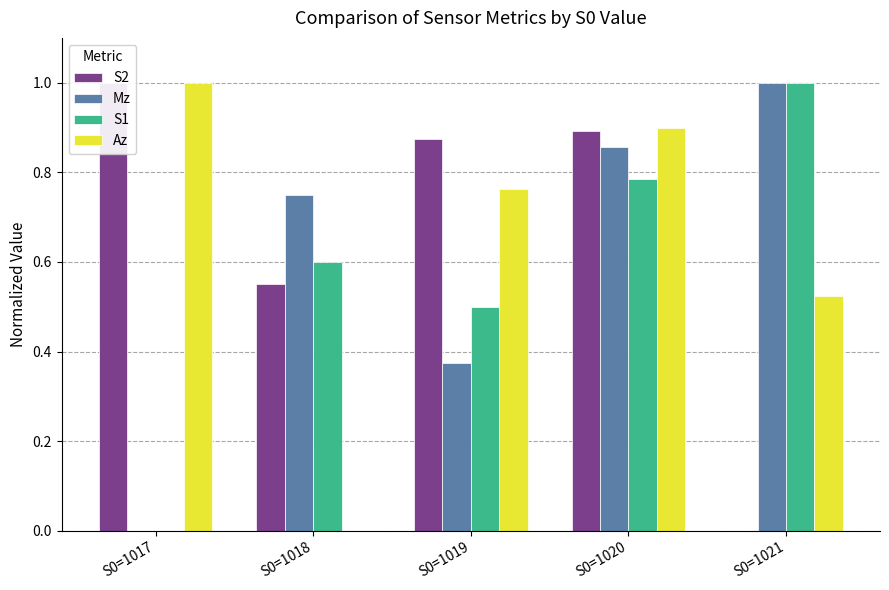

What is the average value of the Mz series?

0.6